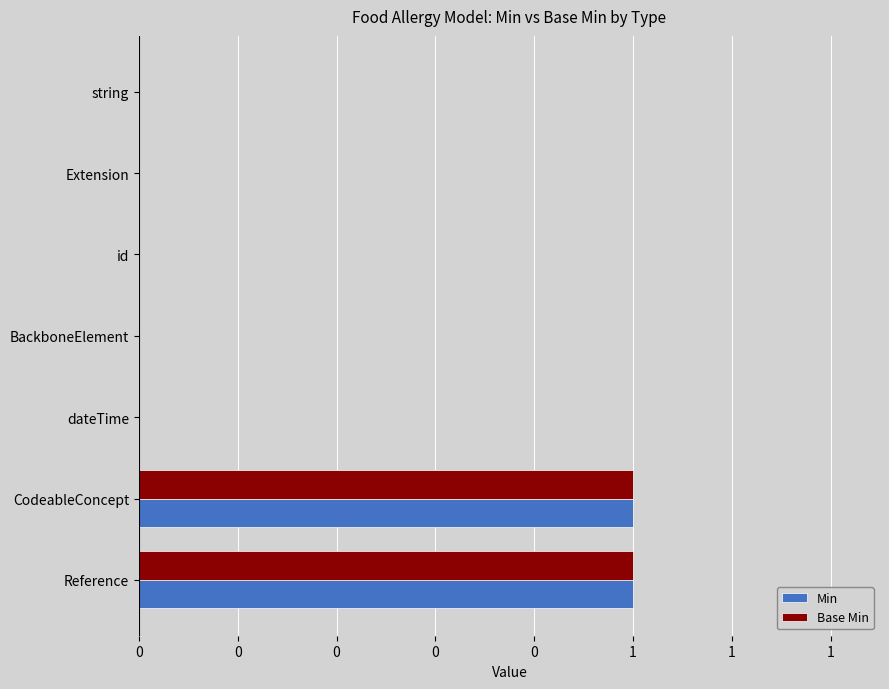

What are all the series names shown in the legend?

Min, Base Min